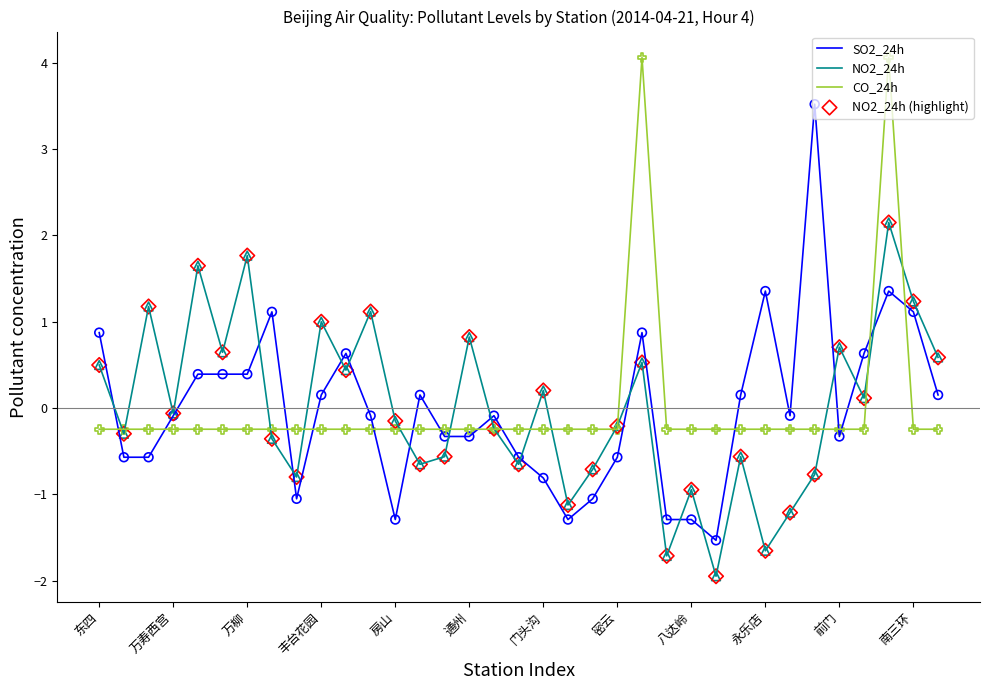

Rank the series by their maximum value, from lowest to highest.

NO2_24h, SO2_24h, CO_24h